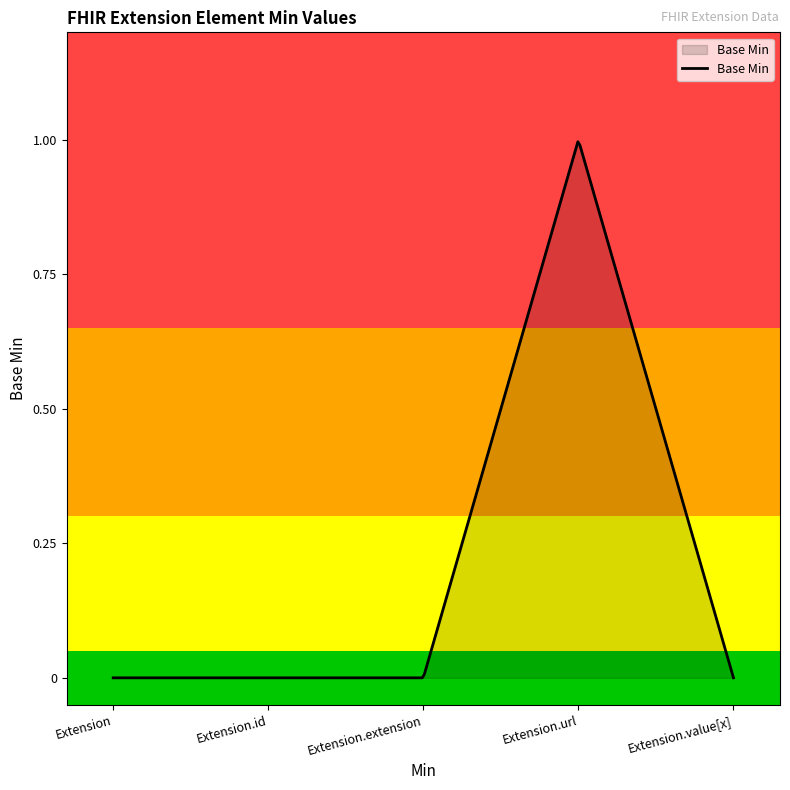

How many lines are shown in the chart?

1